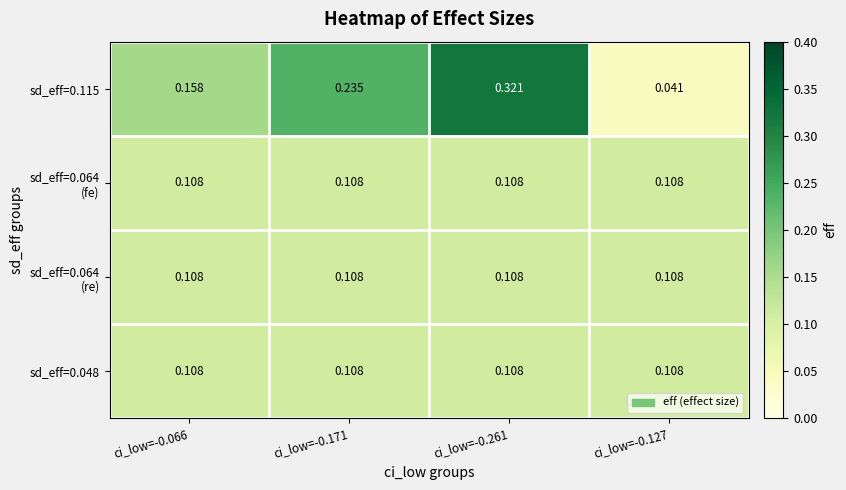

How many categories are shown in the chart?

4